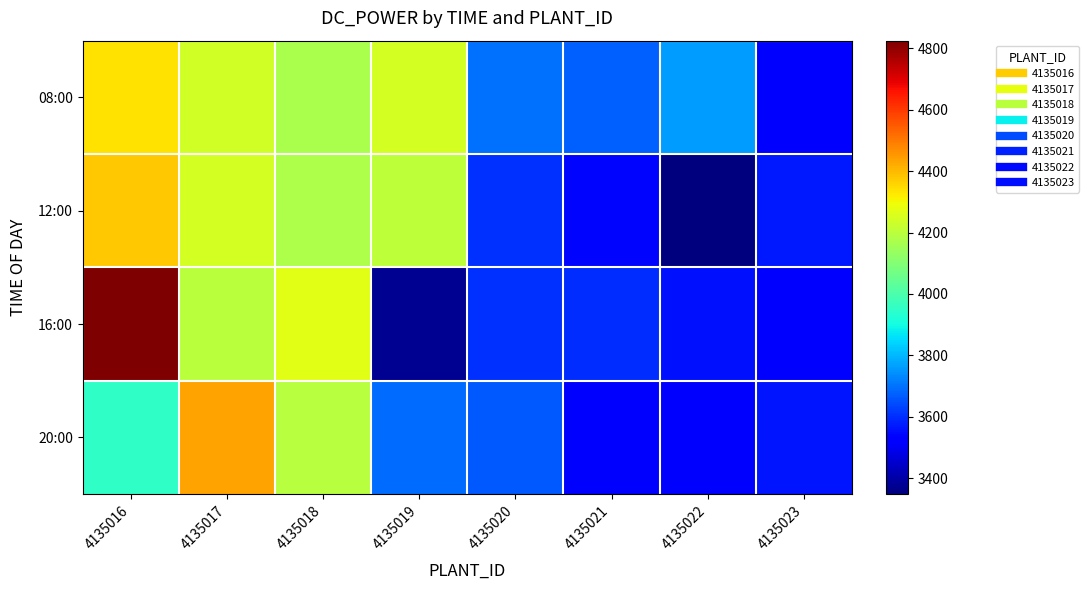

At which category is the sum across all series the highest?

4135016